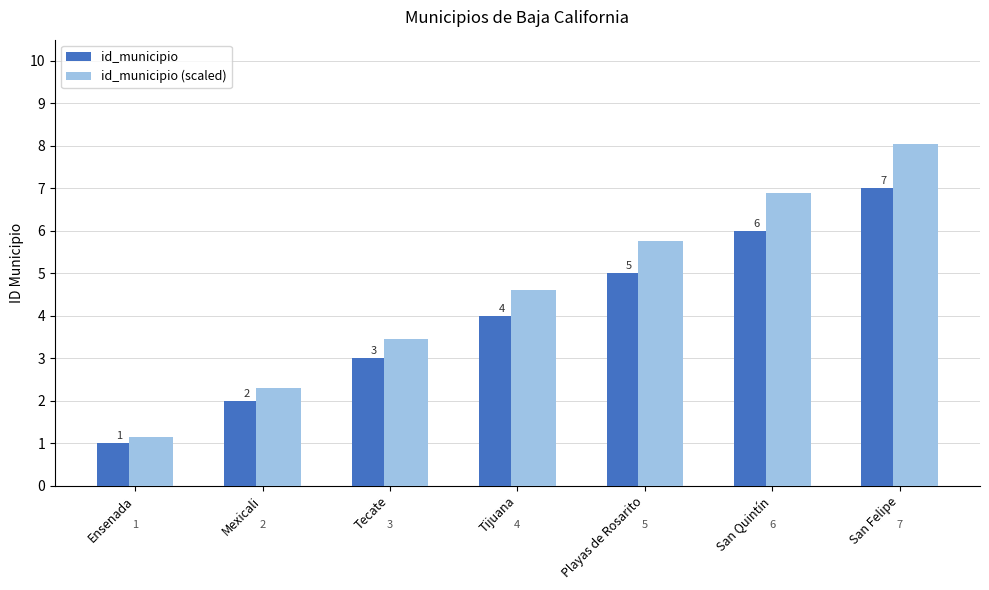

What is the difference between the highest and lowest values at Tijuana?

0.6